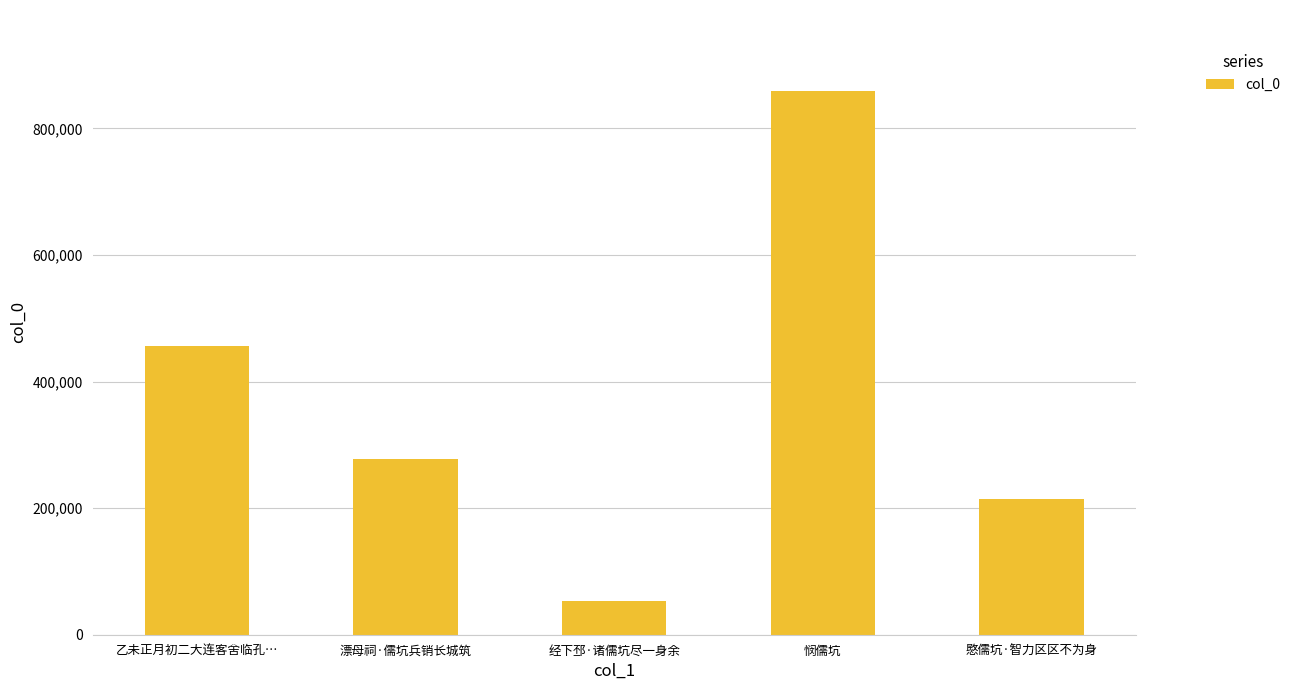

Is it true that the value at 愍儒坑·智力区区不为身 is 108304?

False